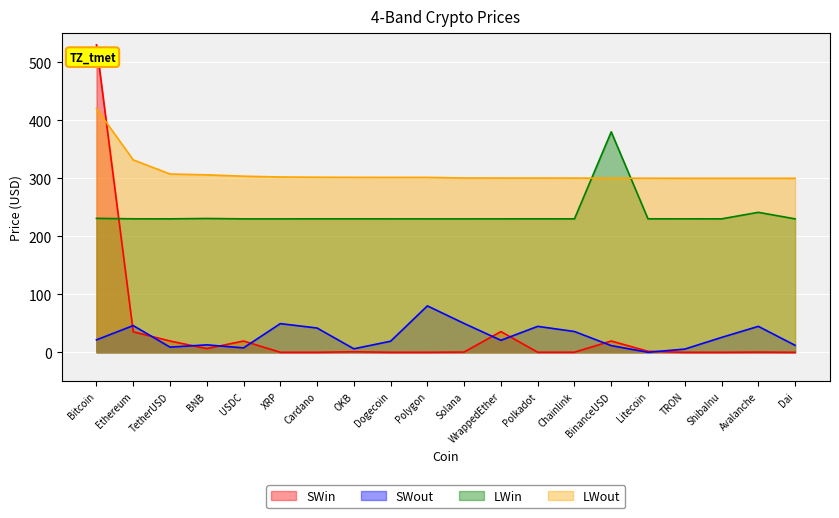

Count the number of categories in the chart.

20